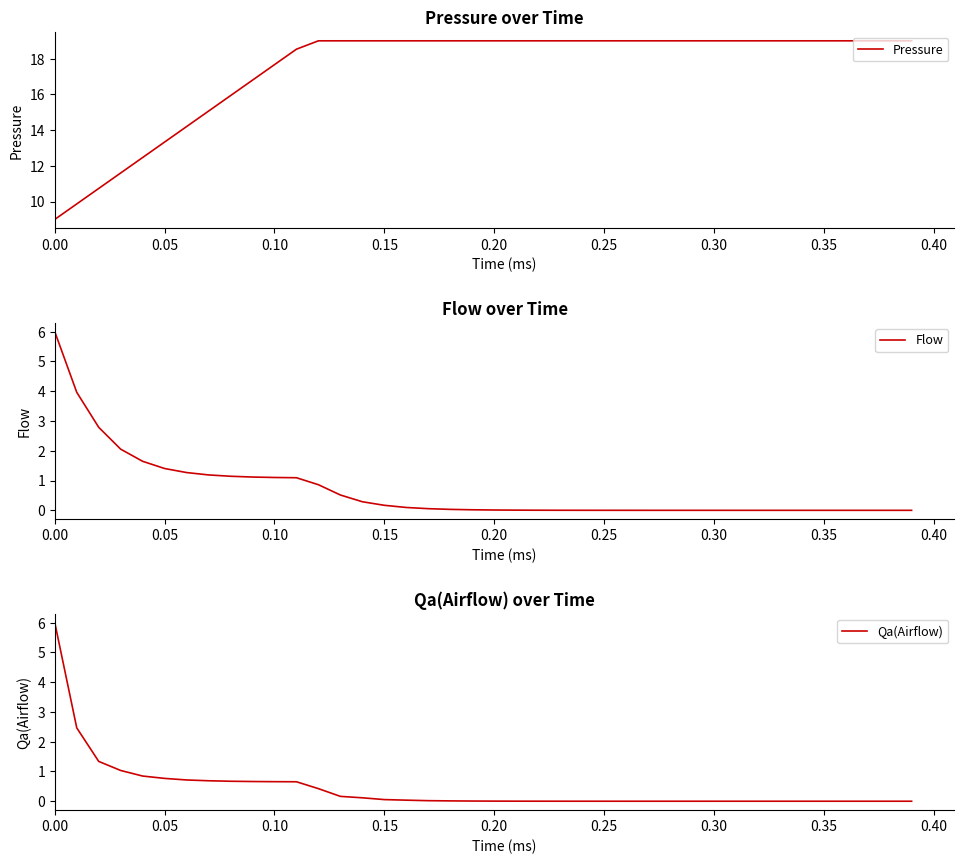

Is it true that Pressure equals 19.0 at 0.25?

True